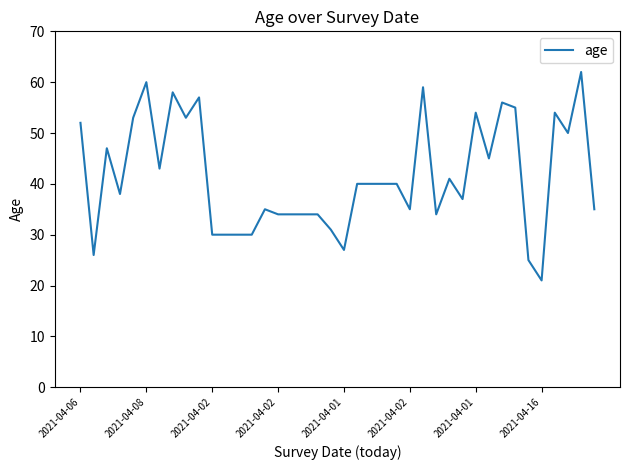

What is the smallest value displayed?

21